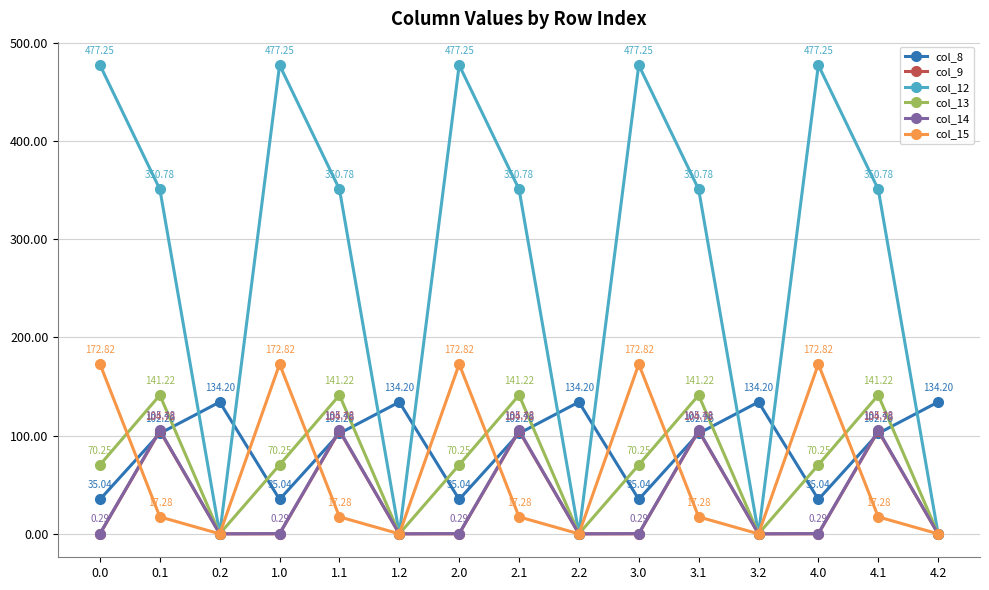

Which series has the largest total across all categories?

col_12